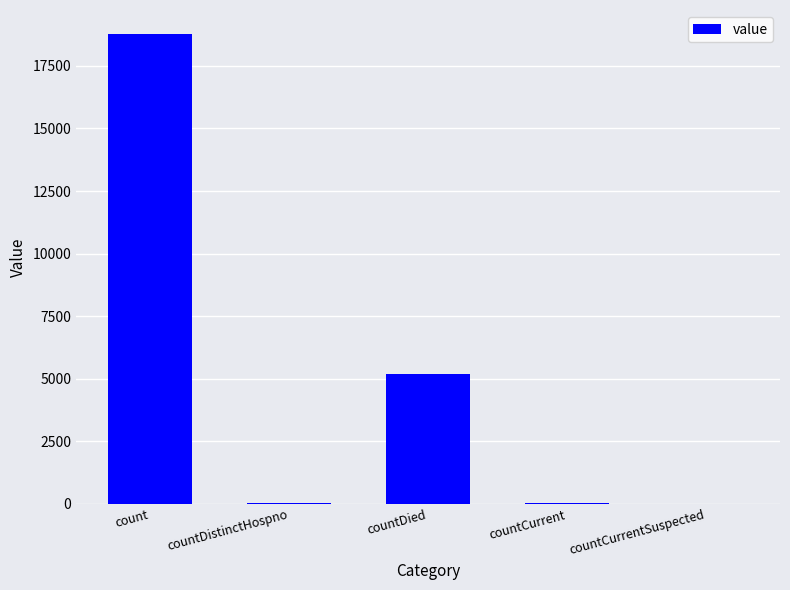

Does the chart contain stacked bars?

No